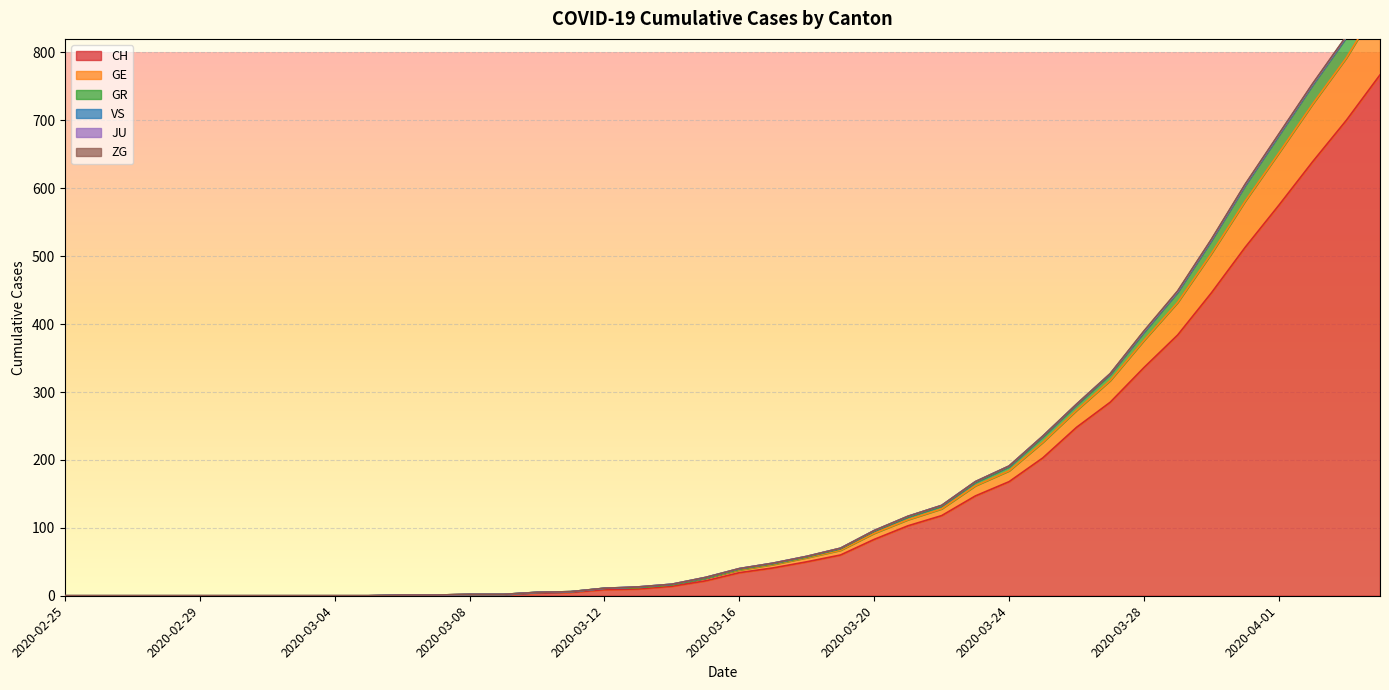

At which category does the chart reach its peak across all series?

2020-04-04